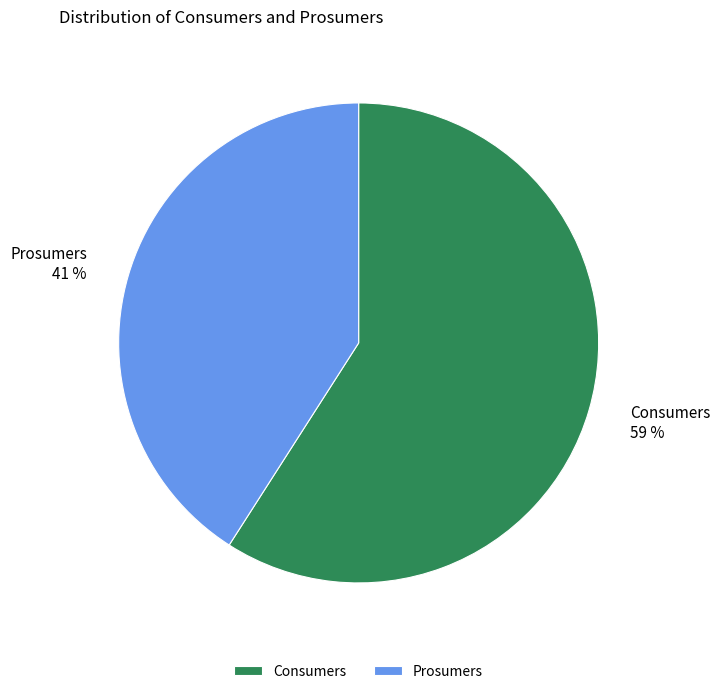

To the nearest percent, what is the average slice percentage?

50%